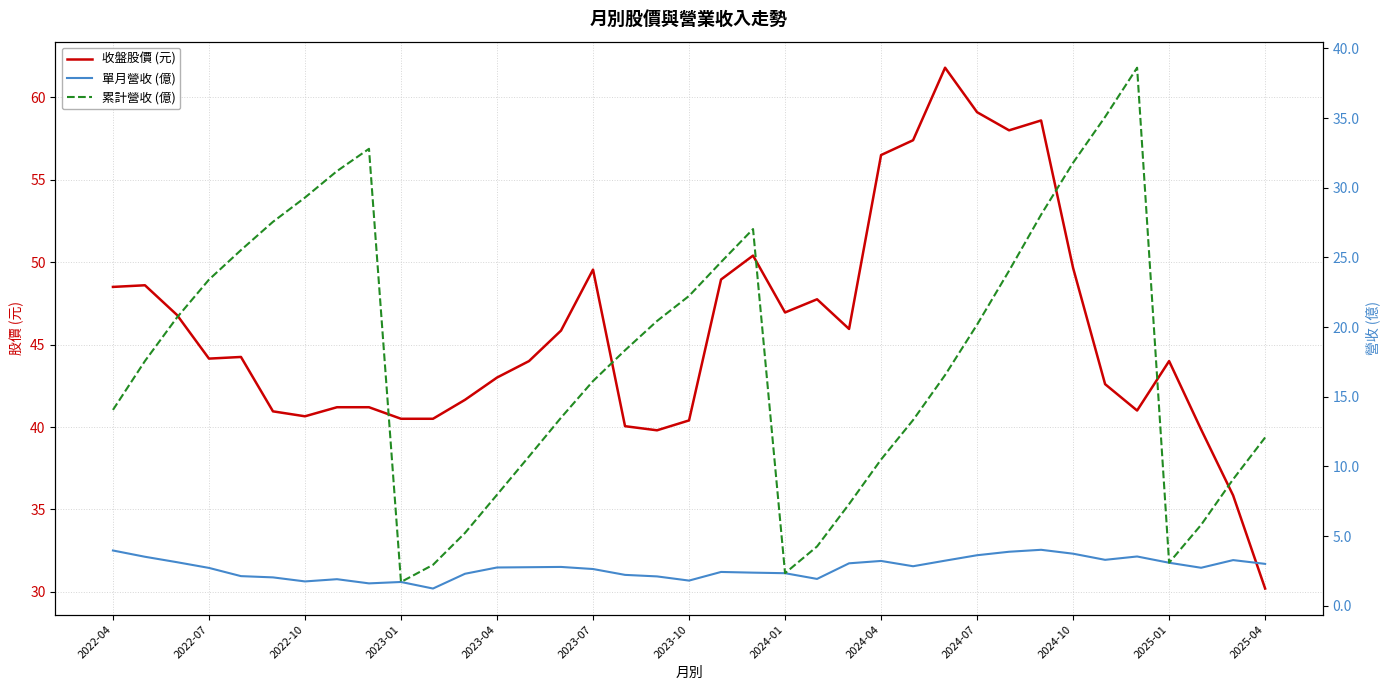

True or false: 收盤股價 (元) and 累計營收 (億) intersect in this chart.

False